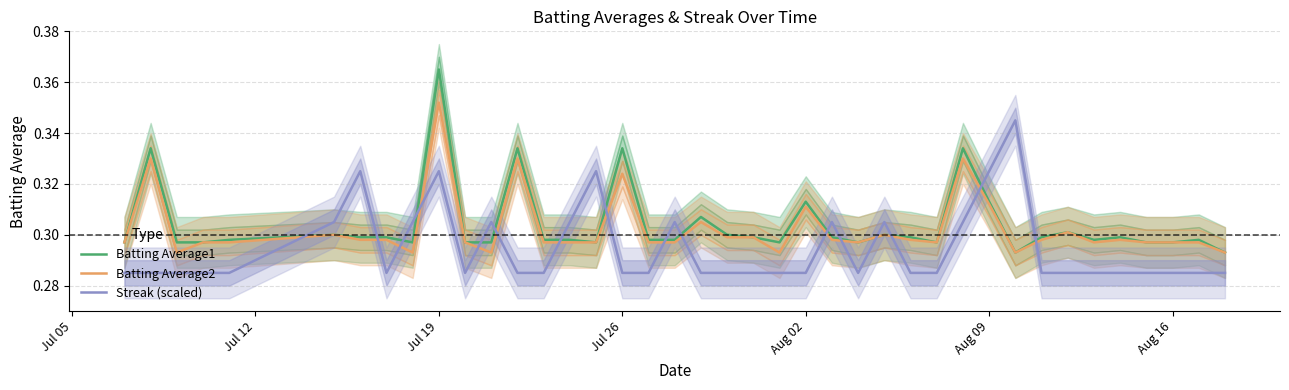

What is the sum of all Batting Average1 values?

12.2